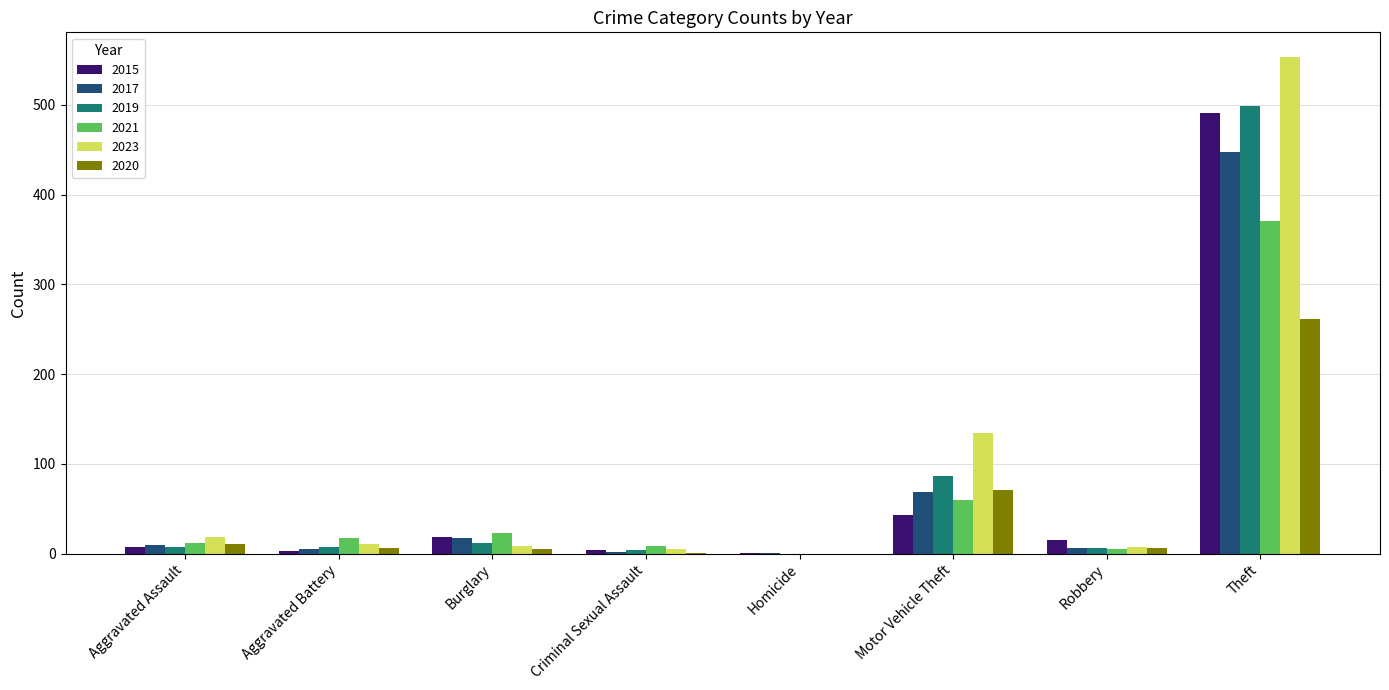

Is the value of 2017 at Burglary greater than the value of 2019 at Robbery?

Yes